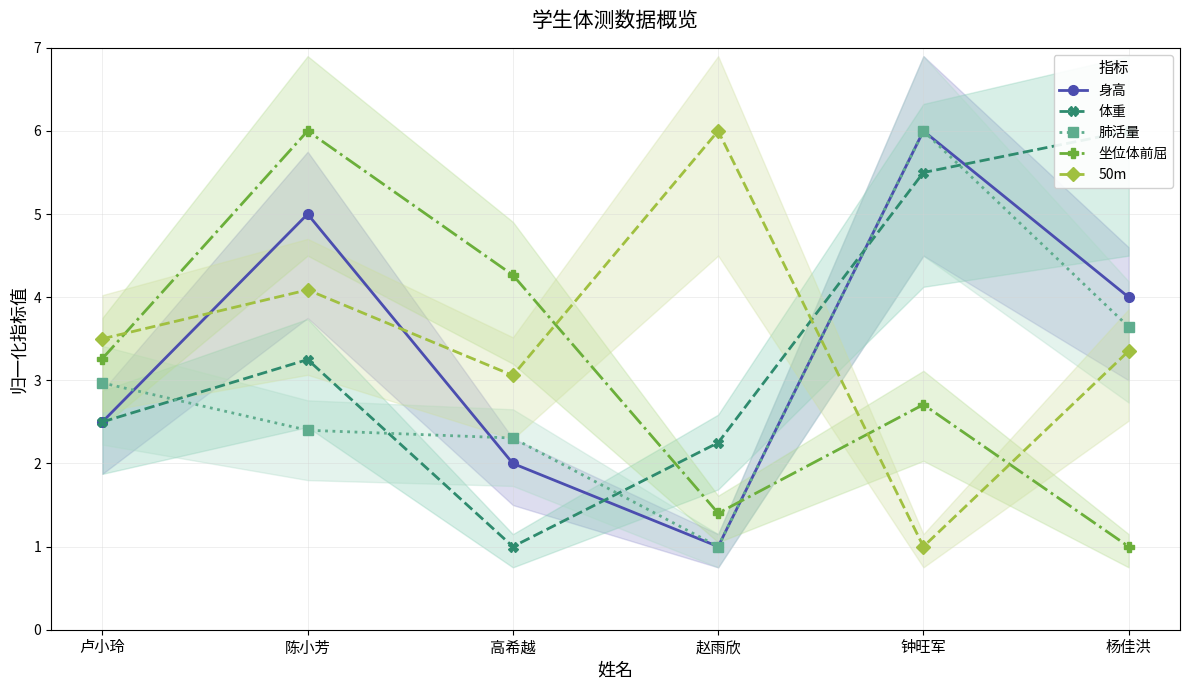

Which has a higher value, 高希越 or 赵雨欣?

高希越